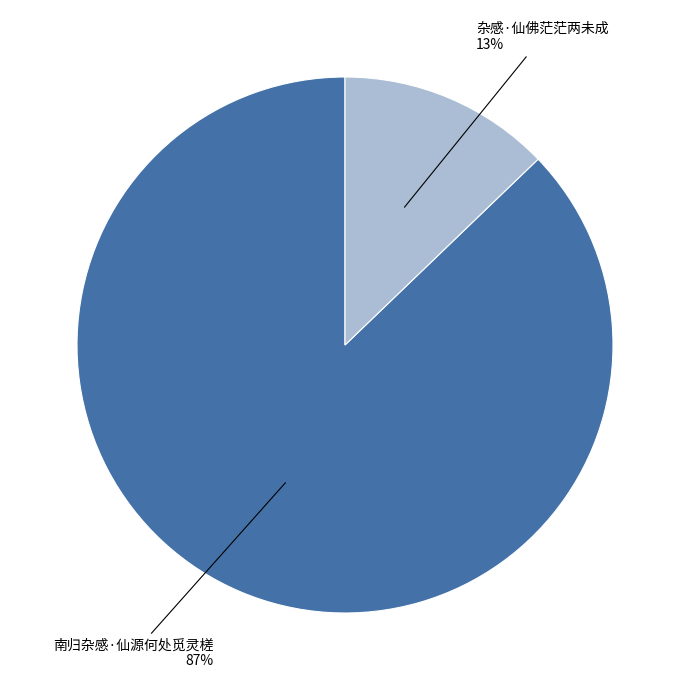

To the nearest percent, what is the average slice percentage?

50%